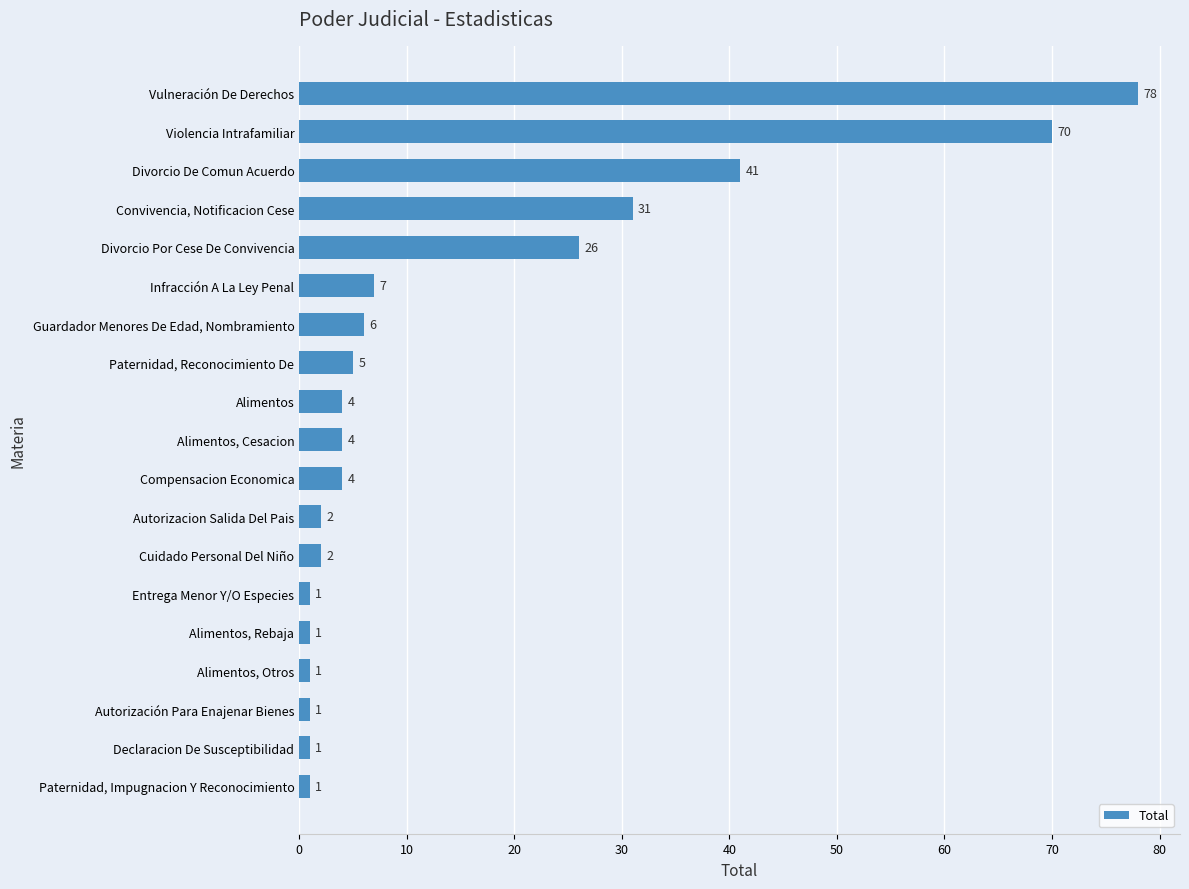

What is the minimum value shown in the chart?

1